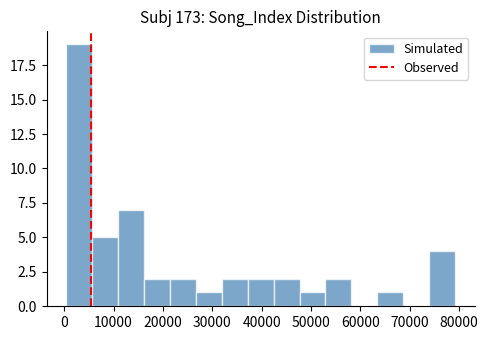

Reading left to right, transcribe this chart: for each bar, give the range it covers on the x-axis and its height. Neither the bar edges nor the heights are printed on the chart, so give them approximately, as read against the axes.

0 to 6000: 19
6000 to 11000: 5
11000 to 16000: 7
16000 to 21000: 2
21000 to 27000: 2
27000 to 32000: 1
32000 to 37000: 2
37000 to 42000: 2
42000 to 48000: 2
48000 to 53000: 1
53000 to 58000: 2
58000 to 63000: 0
63000 to 69000: 1
69000 to 74000: 0
74000 to 79000: 4